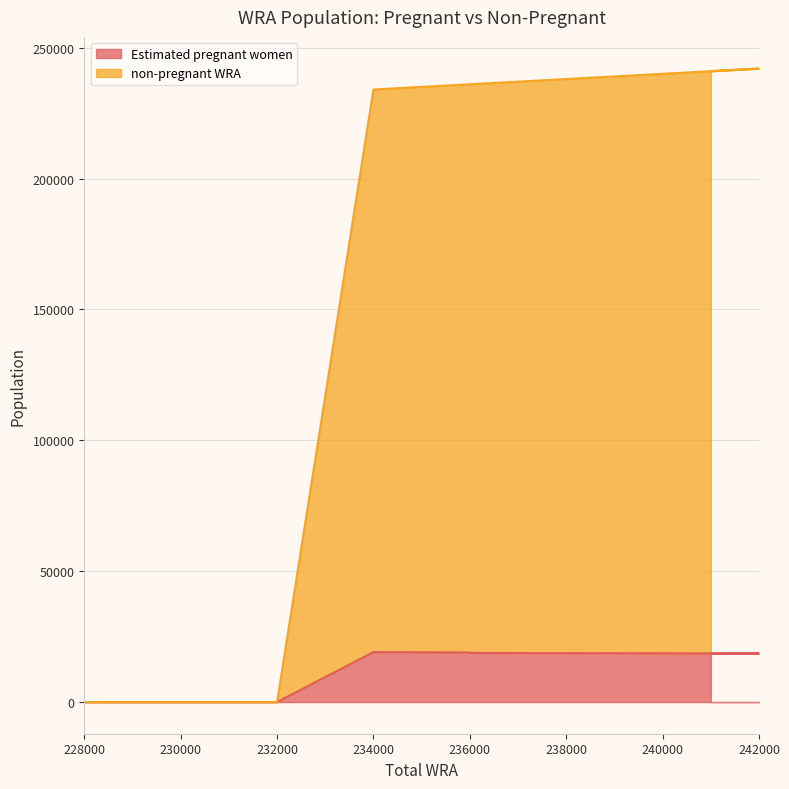

In Estimated pregnant women, how many points are higher than both neighbors (excluding endpoints)?

1